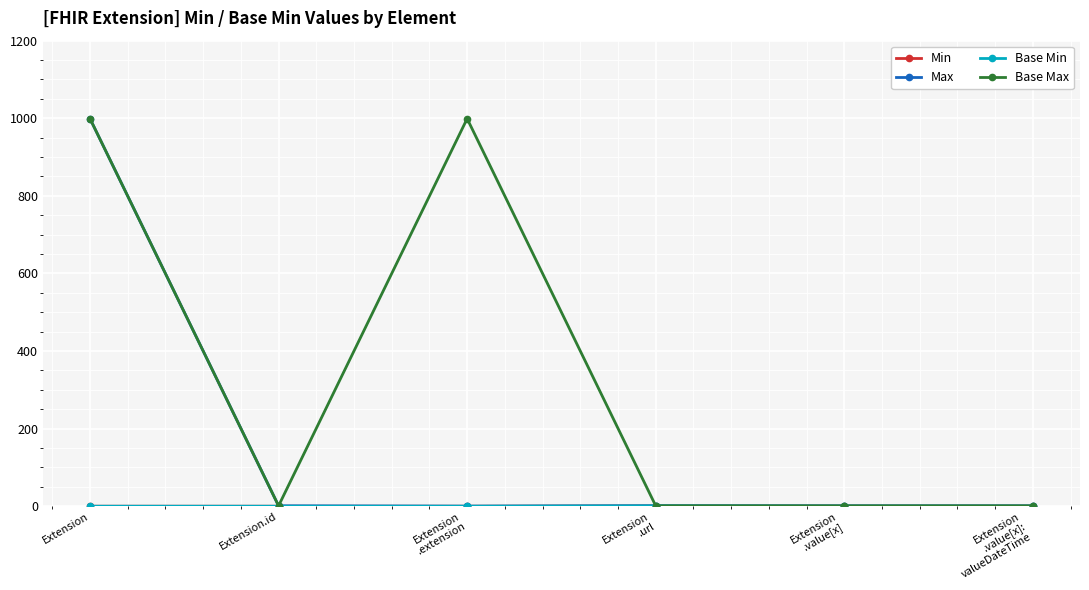

What is the maximum value for Max?

999